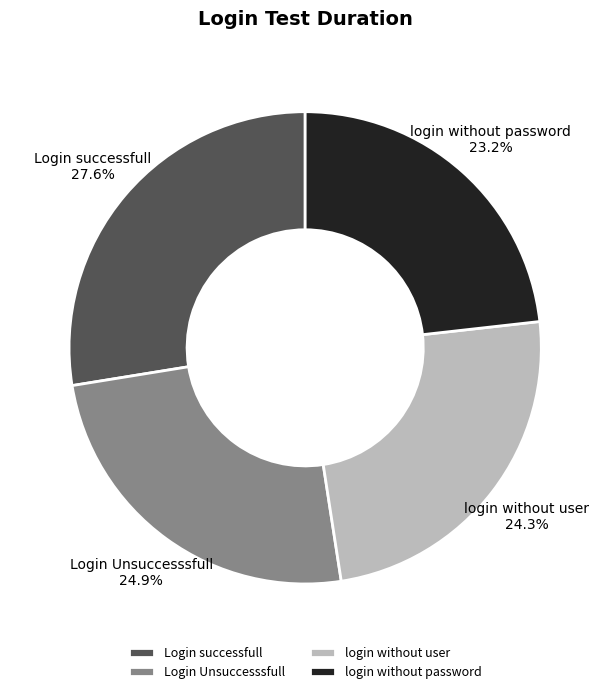

To the nearest percent, what is the difference between the Login Unsuccesssfull and login without password slice percentages?

2%